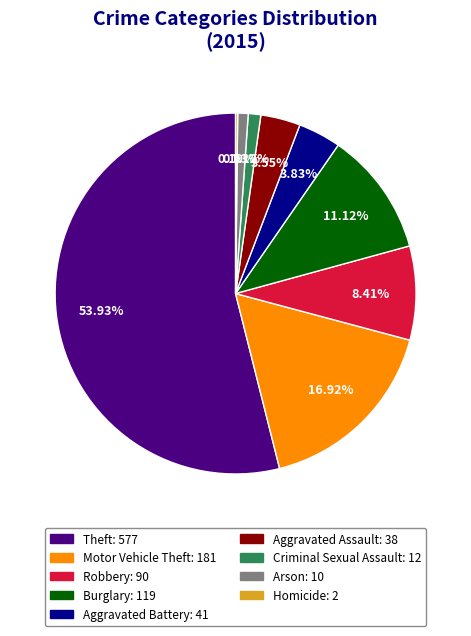

Is the sum of Theft and Robbery greater than half?

Yes